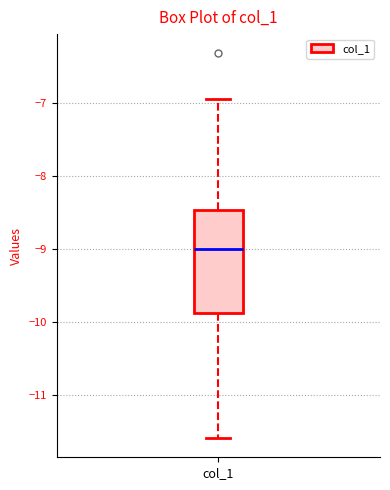

Transcribe this box plot: give where the median line is, the range the box spans, and where the two whiskers end, as read against the y-axis. The values are not printed on the chart, so give them approximately, as read against the axis.

median -9.0, box -9.9 to -8.5, whiskers -11.6 to -6.9